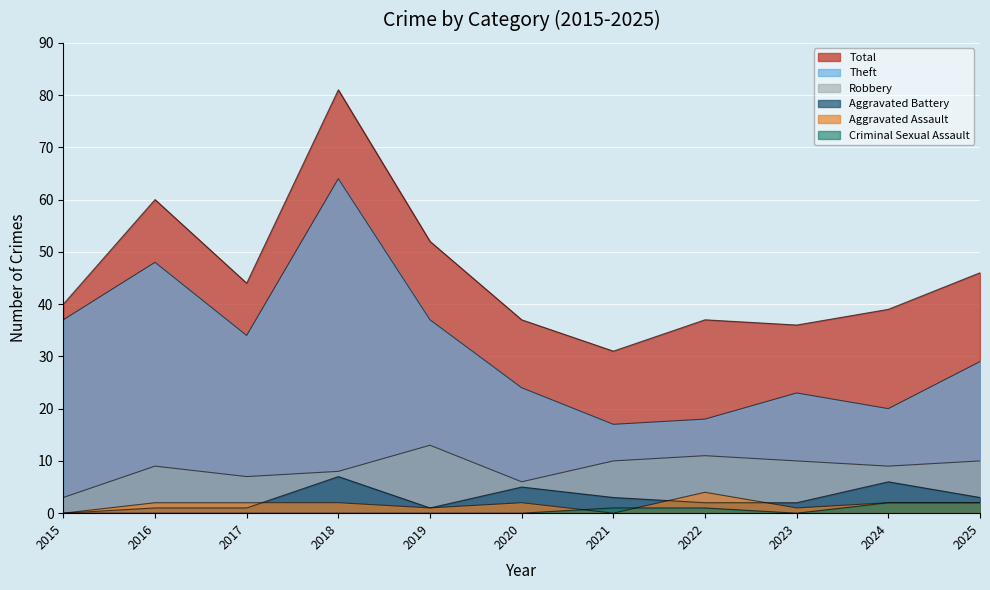

The Robbery series shows 3 at 2024. True or false?

False